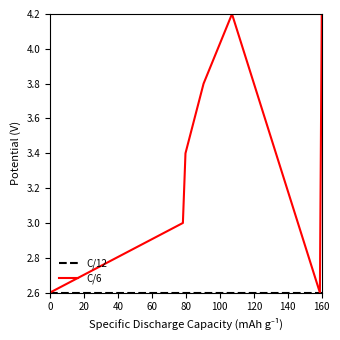

Which series has the largest total across all categories?

C/6